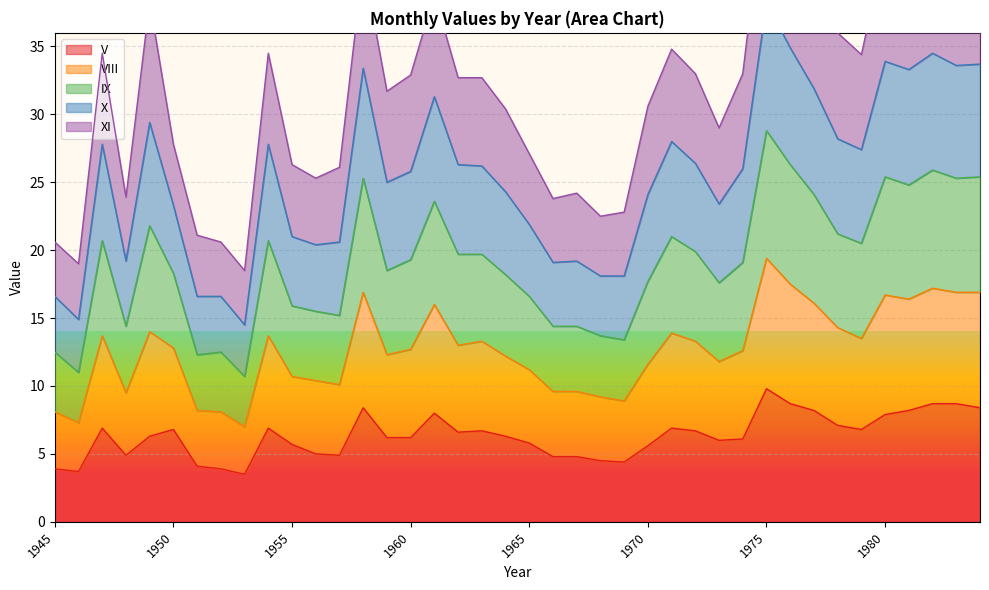

True or false: X has more than 1 interior local peaks.

True